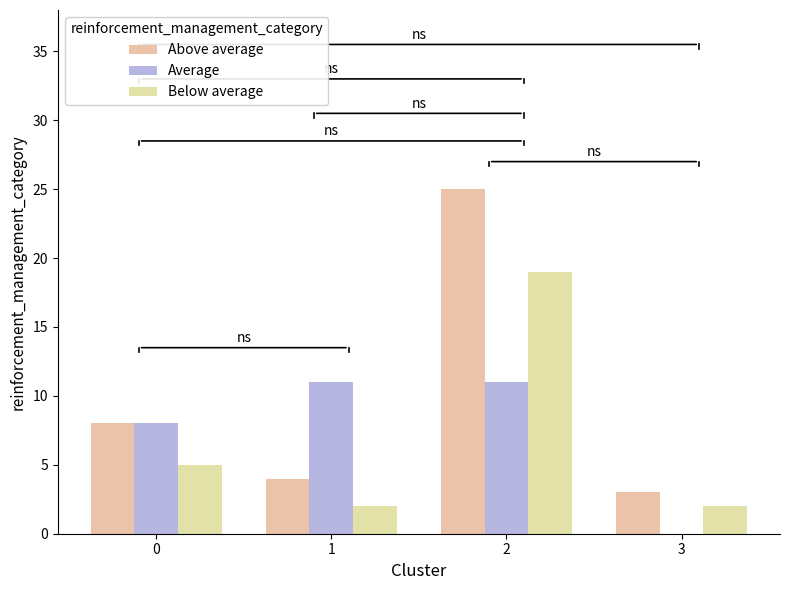

Are the bars horizontal?

No